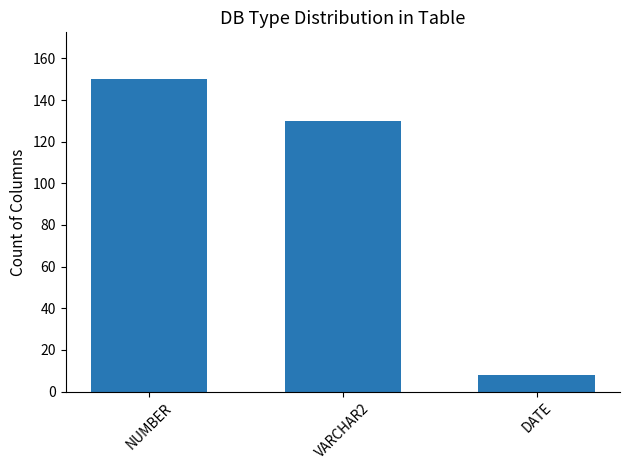

Which has a higher value, DATE or VARCHAR2?

VARCHAR2